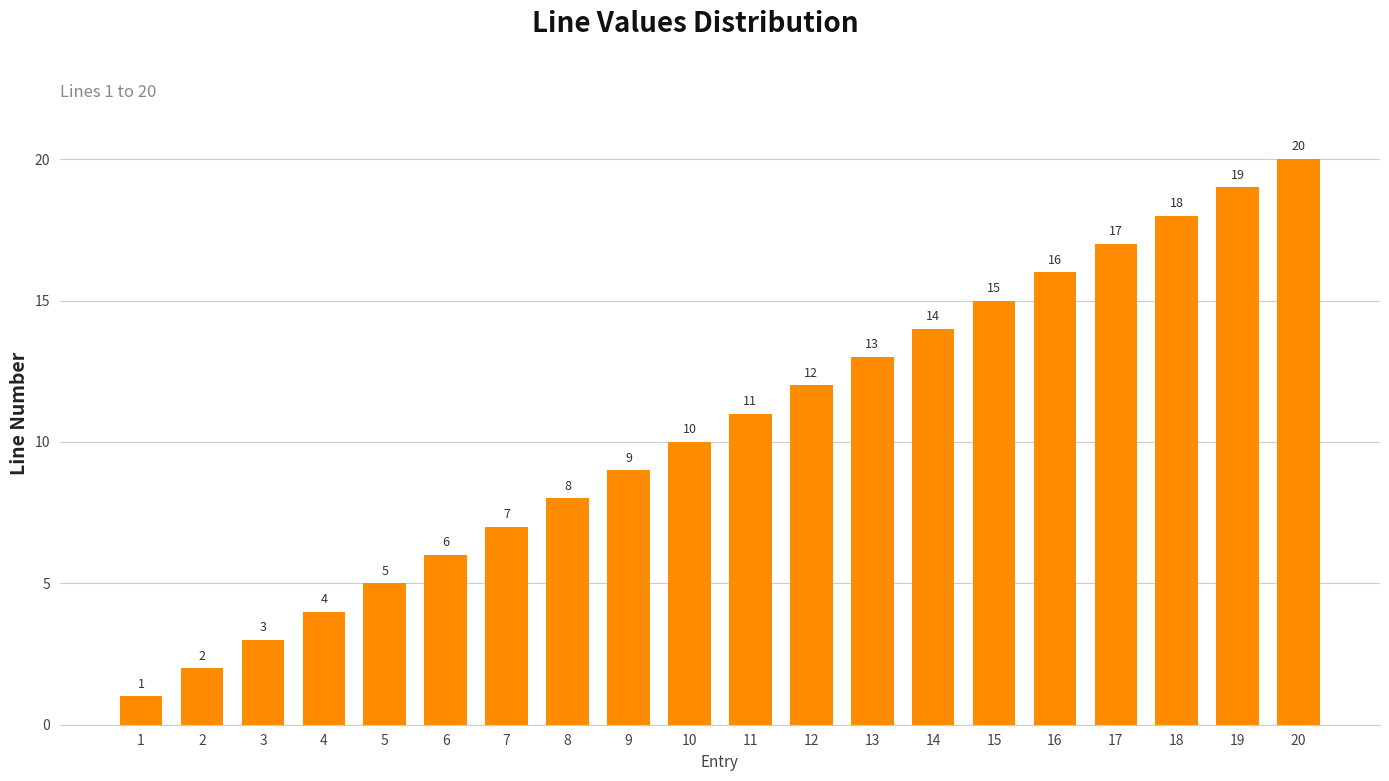

Reading left to right, list all the values displayed in this chart.

1=1	2=2	3=3	4=4	5=5	6=6	7=7	8=8	9=9	10=10	11=11	12=12	13=13	14=14	15=15	16=16	17=17	18=18	19=19	20=20